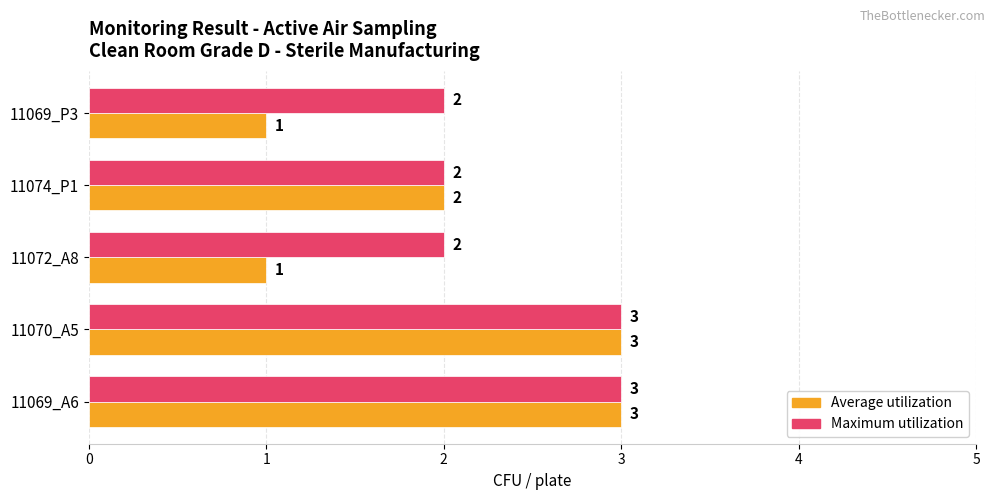

At how many categories does at least one series exceed 1?

5